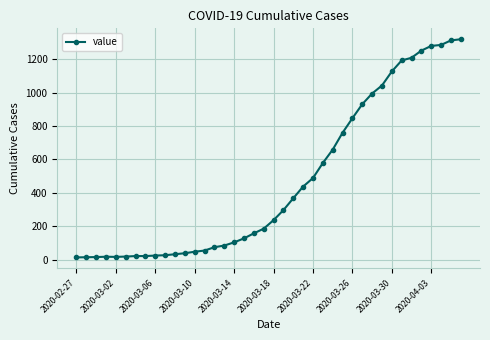

What is the average value?

467